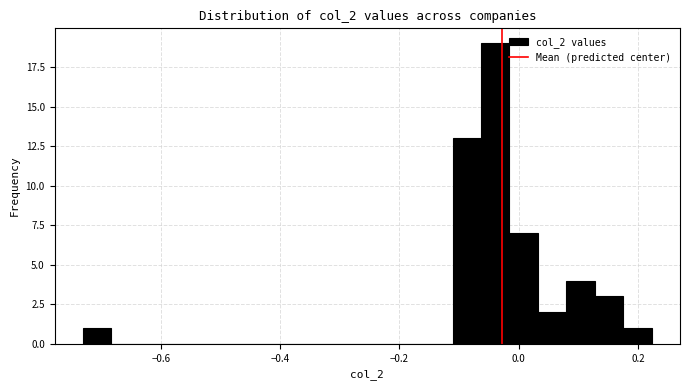

Around what value on the x-axis is the tallest bar? Give the approximate position of its centre, as read against the axis.

-0.04